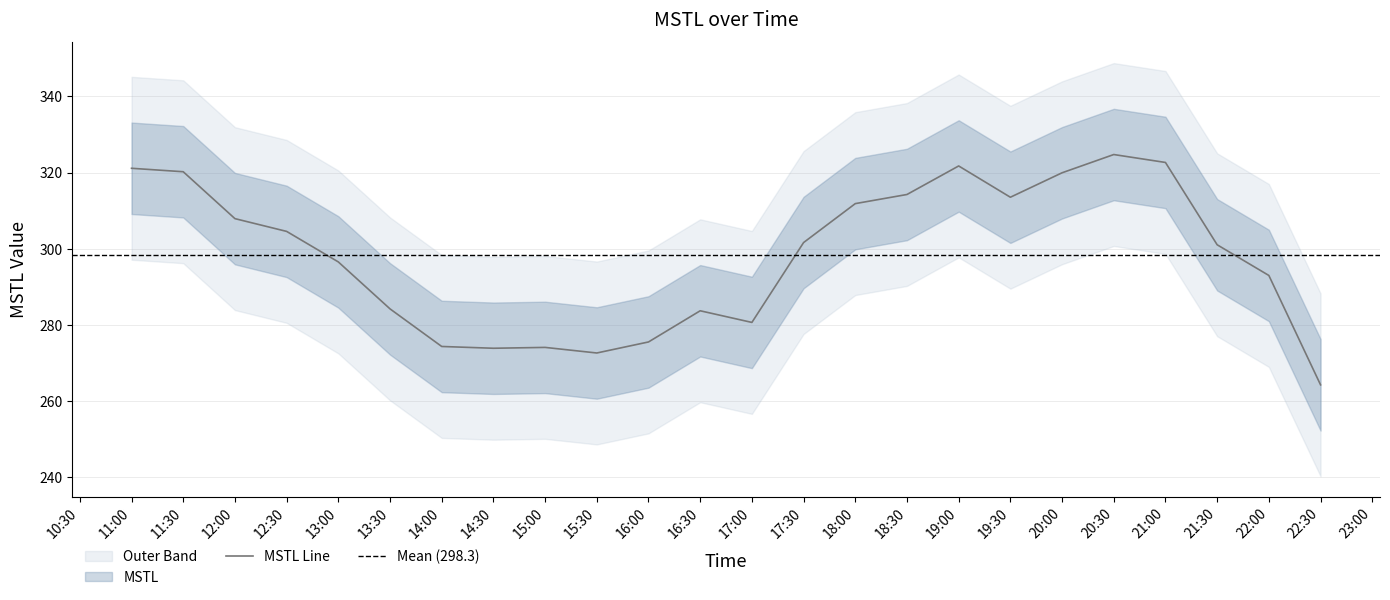

The value of MSTL Line at 15:30 is 71.6. True or false?

False